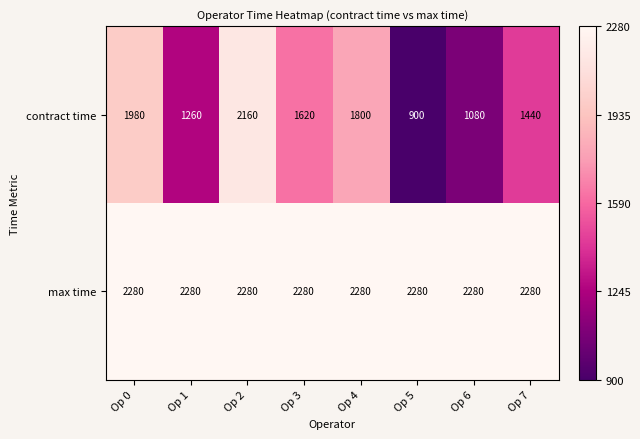

Reading left to right, transcribe all the data shown in this chart.

contract time: Op 0=1980	Op 1=1260	Op 2=2160	Op 3=1620	Op 4=1800	Op 5=900	Op 6=1080	Op 7=1440
max time: Op 0=2280	Op 1=2280	Op 2=2280	Op 3=2280	Op 4=2280	Op 5=2280	Op 6=2280	Op 7=2280